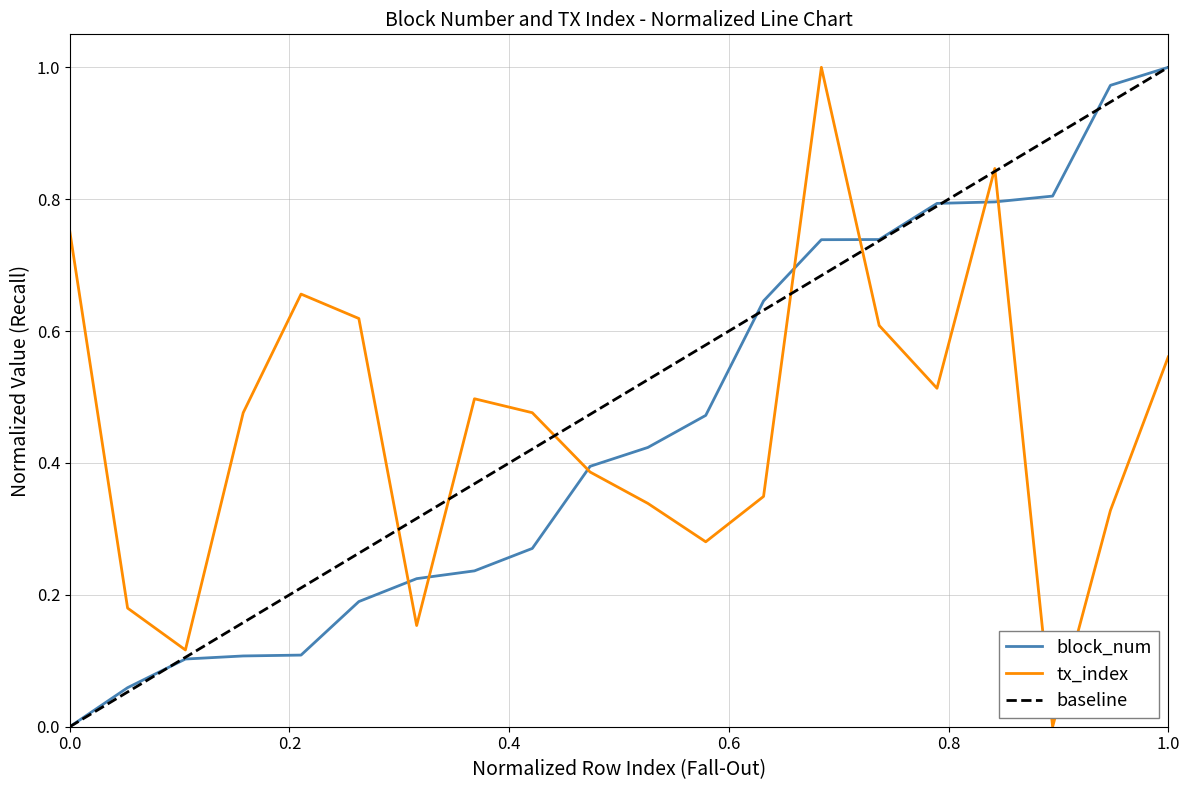

The block_num series shows 1.0 at 1.0. True or false?

True